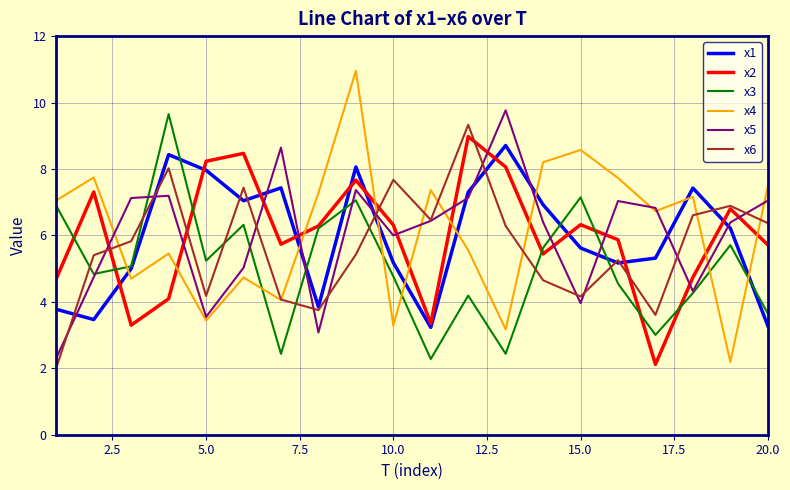

True or false: x4 and x2 cross at least once.

True